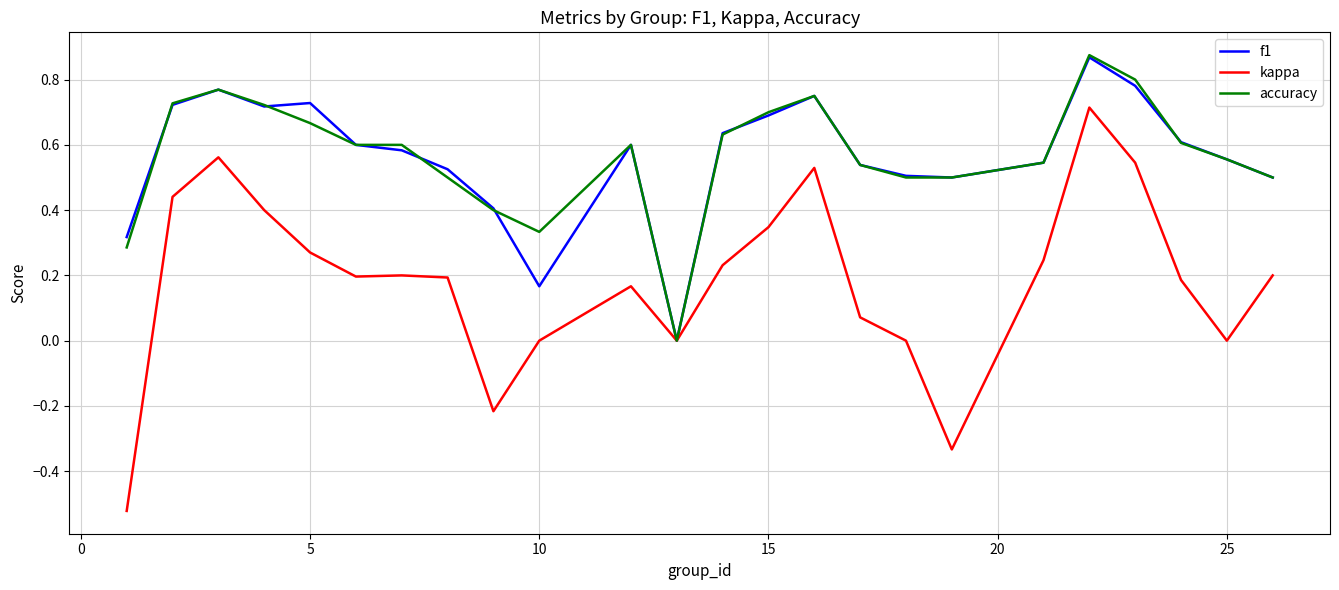

Which series has the largest range (max minus min)?

kappa